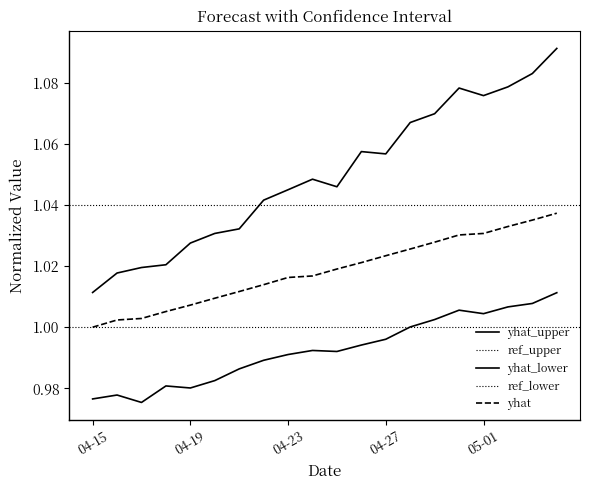

Reading left to right, transcribe all the data shown in this chart.

yhat: 1.0	1.0	1.0	1.0	1.0	1.0	1.0	1.0	1.0	1.0	1.0	1.0	1.0	1.0	1.0	1.0	1.0	1.0	1.0	1.0
yhat_lower: 1.0	1.0	1.0	1.0	1.0	1.0	1.0	1.0	1.0	1.0	1.0	1.0	1.0	1.0	1.0	1.0	1.0	1.0	1.0	1.0
yhat_upper: 1.0	1.0	1.0	1.0	1.0	1.0	1.0	1.0	1.0	1.0	1.0	1.1	1.1	1.1	1.1	1.1	1.1	1.1	1.1	1.1